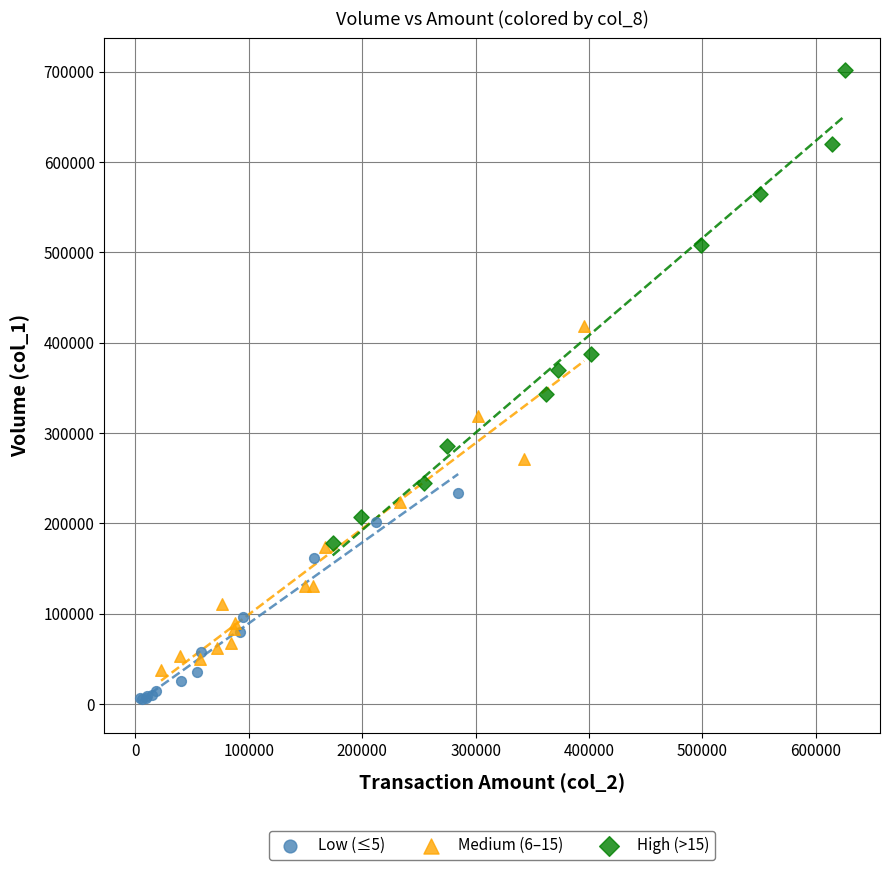

Which series reaches the minimum Y coordinate?

Low (≤5)